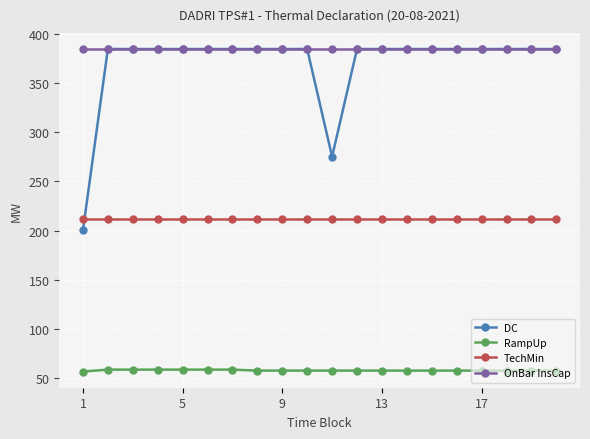

What is the value of the OnBar InsCap point at the 19th from the left?

384.3